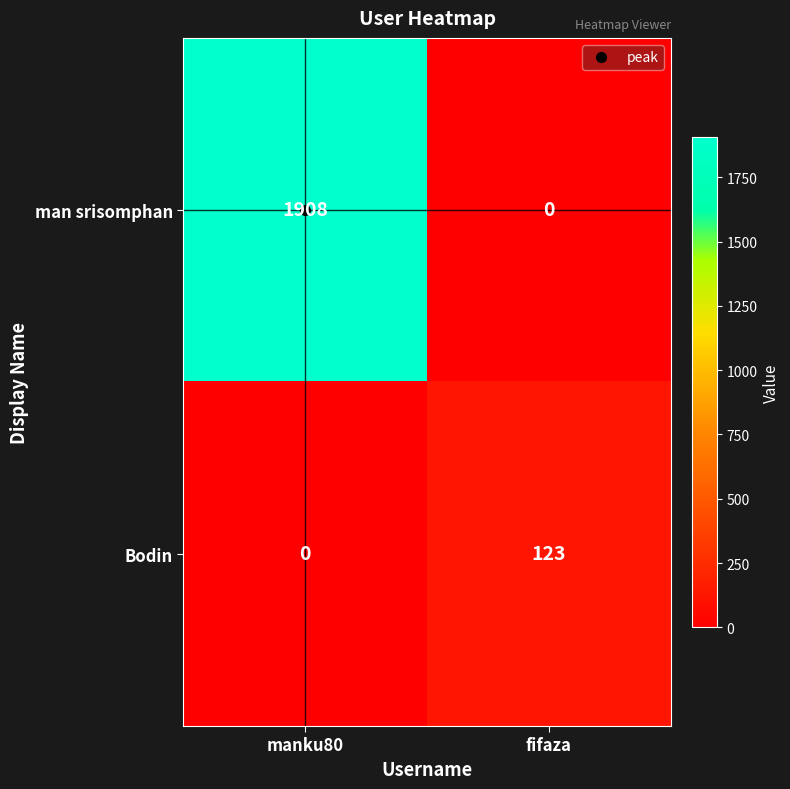

List the series in order of their peak value, lowest first.

Bodin, man srisomphan